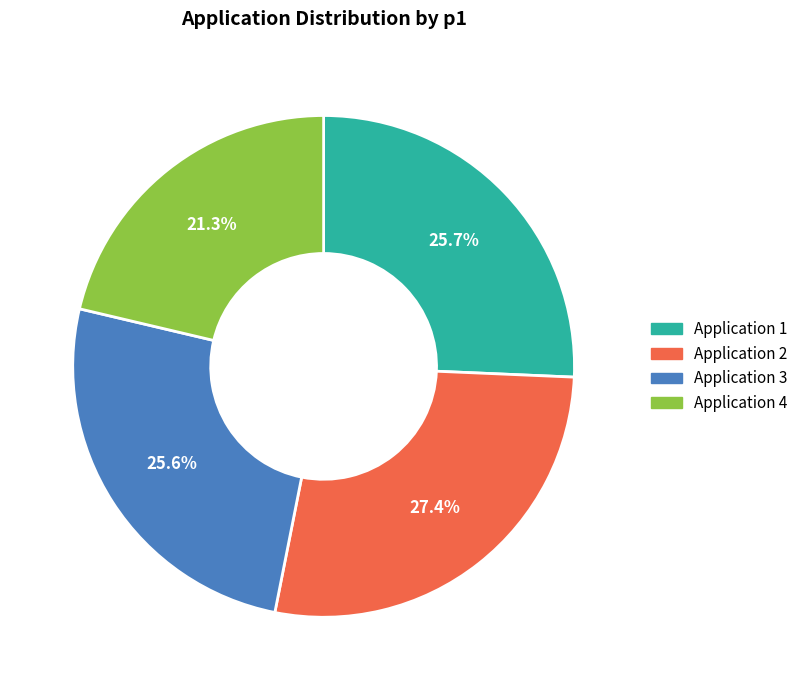

How many segments does this pie chart have?

4